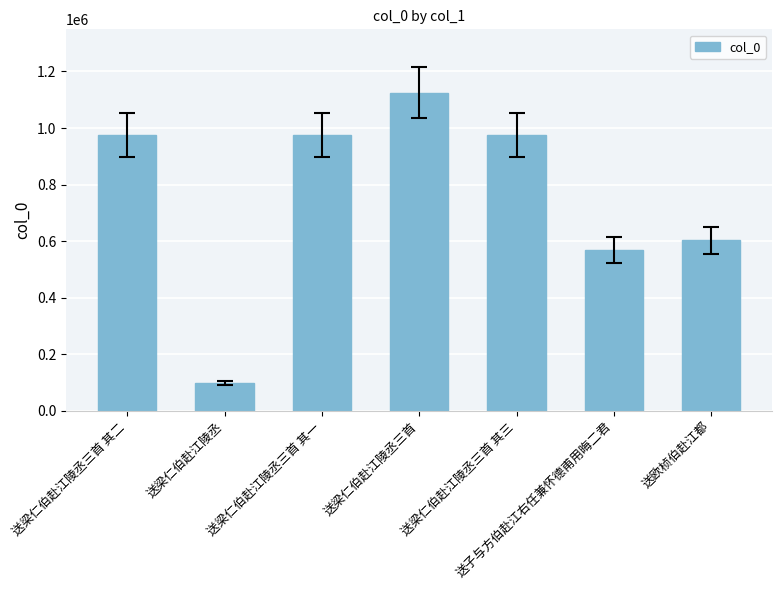

What is the minimum value shown in the chart?

97625